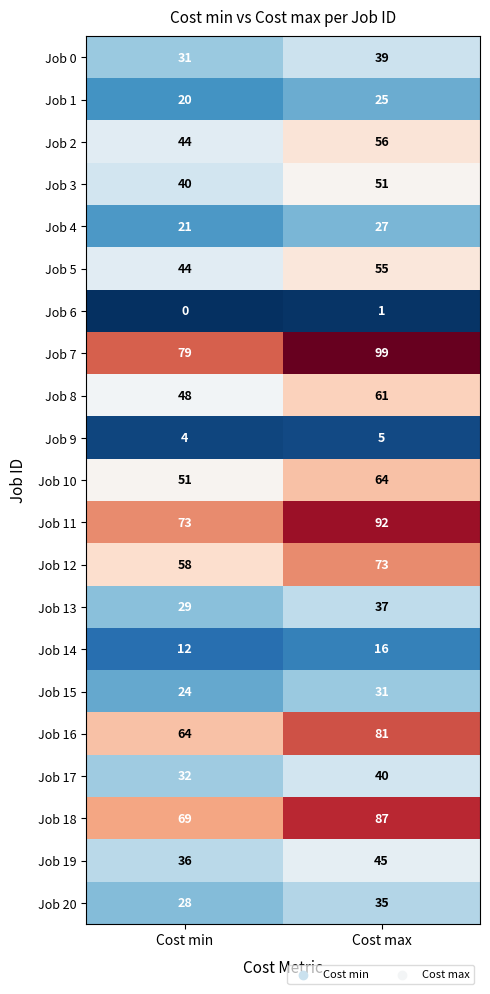

Count the number of categories in the chart.

2